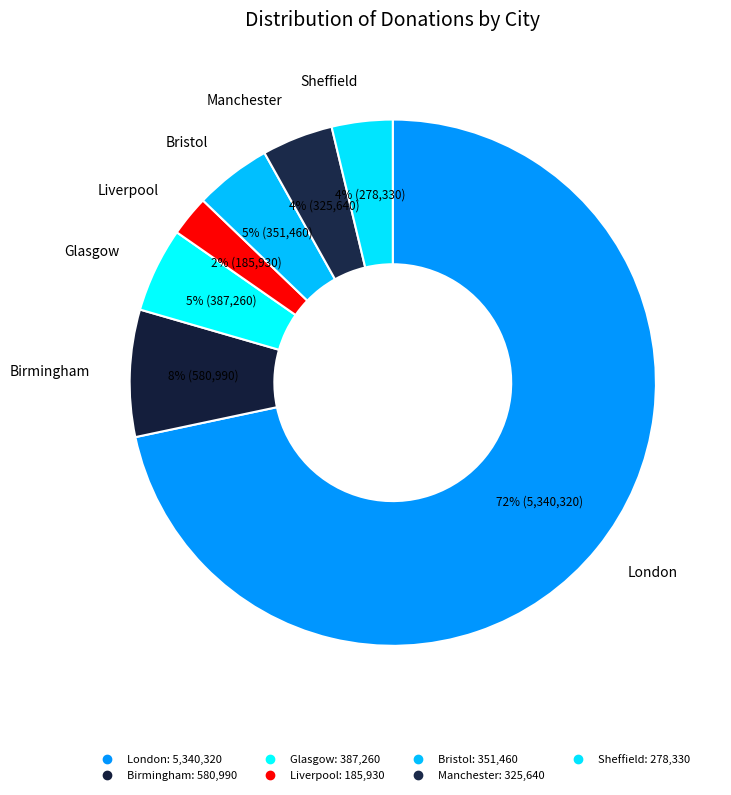

How many segments does this pie chart have?

7